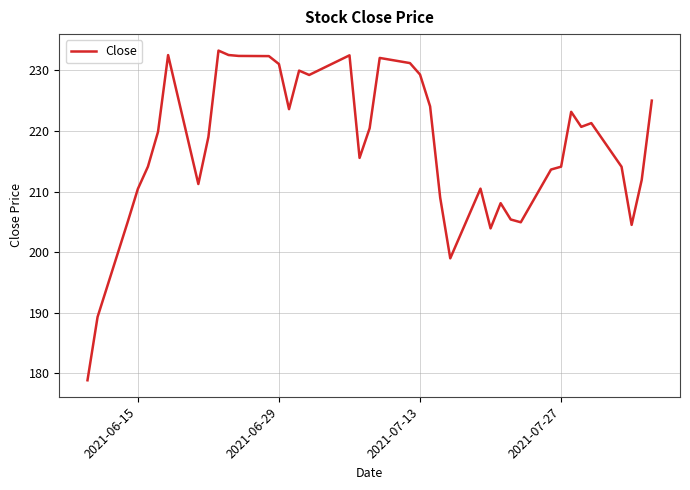

What is the difference between the maximum and minimum values?

54.4